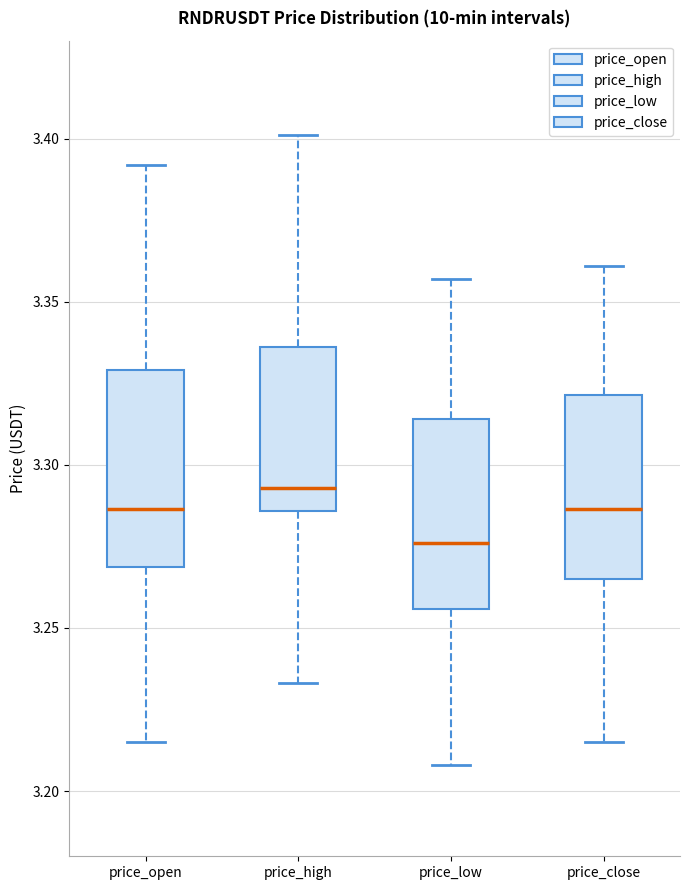

Reading left to right, read every box against the y-axis: the position of its median line, the range the box covers, and the ends of its whiskers. The values are not printed on the chart, so give them approximately, as read against the axis.

price_open: median 3.285, box 3.270 to 3.330, whiskers 3.215 to 3.390
price_high: median 3.295, box 3.285 to 3.335, whiskers 3.235 to 3.400
price_low: median 3.275, box 3.255 to 3.315, whiskers 3.210 to 3.355
price_close: median 3.285, box 3.265 to 3.320, whiskers 3.215 to 3.360